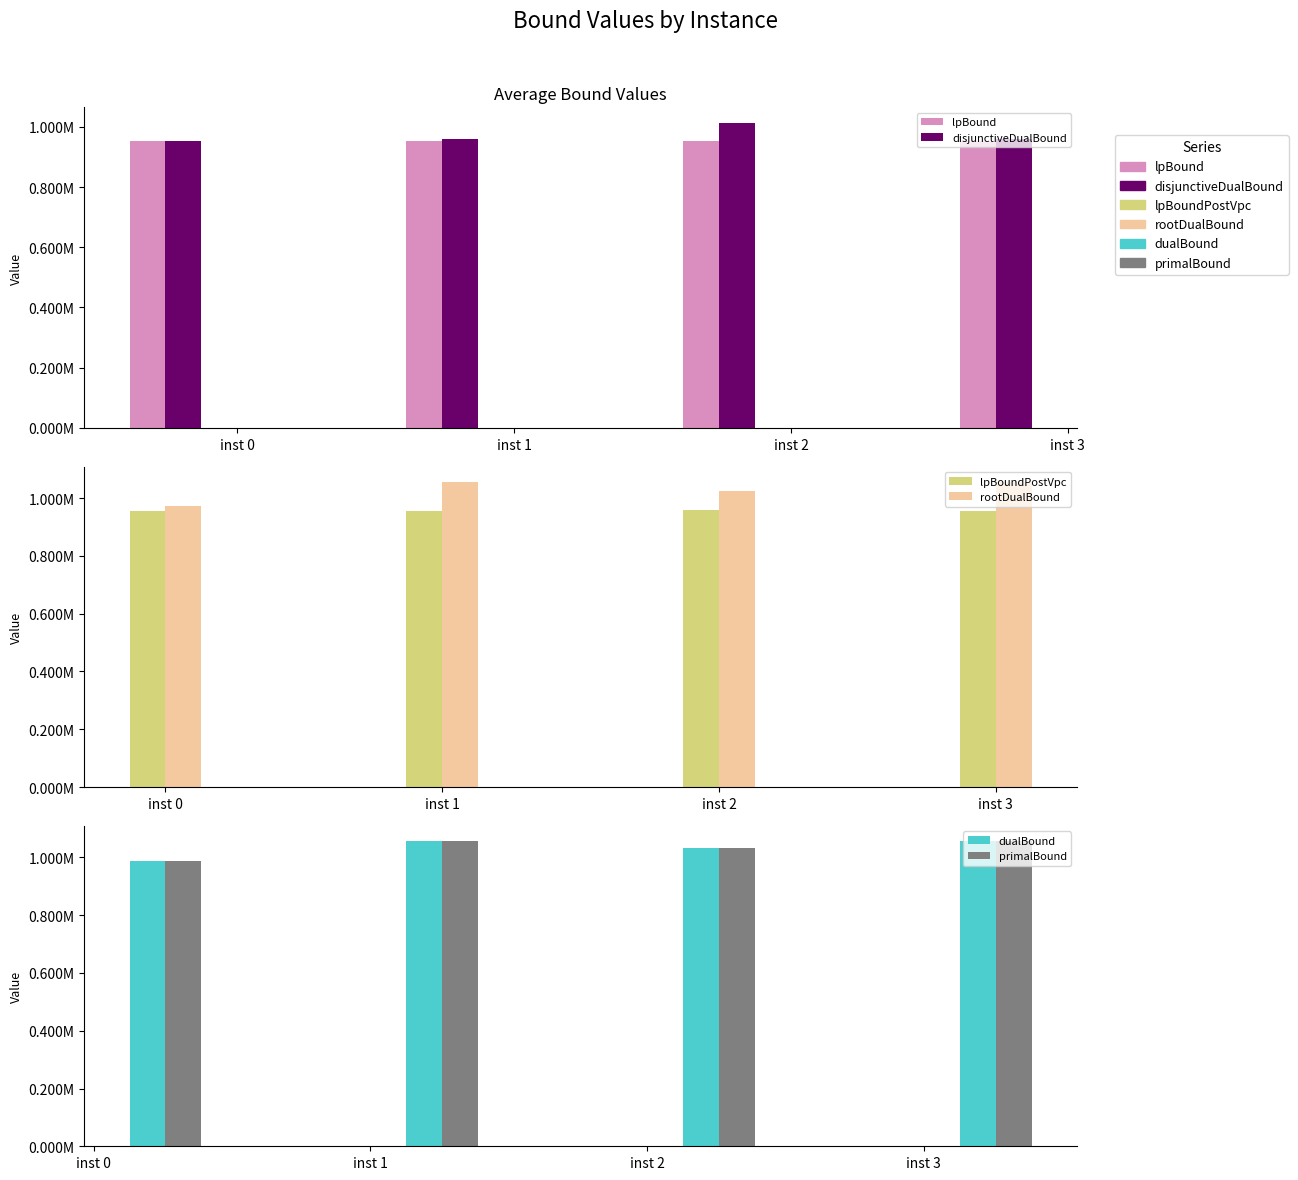

Is the value of dualBound at inst 1 greater than the value of lpBoundPostVpc at inst 3?

Yes